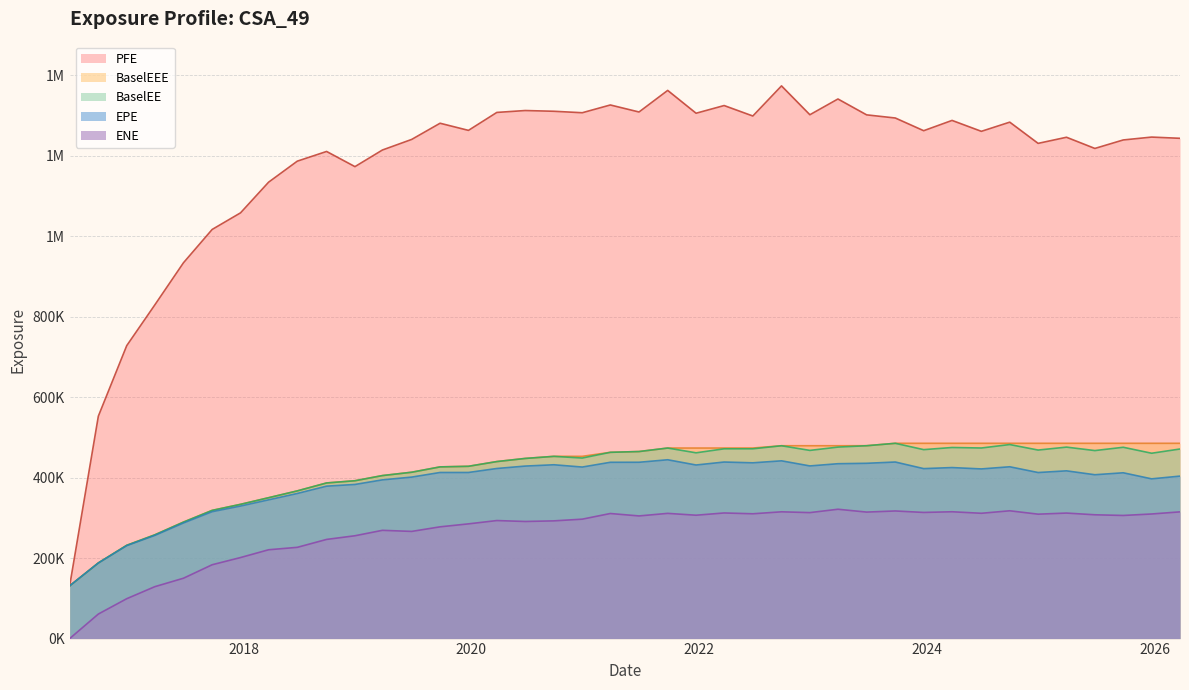

What is the minimum value for BaselEEE?

130972.0